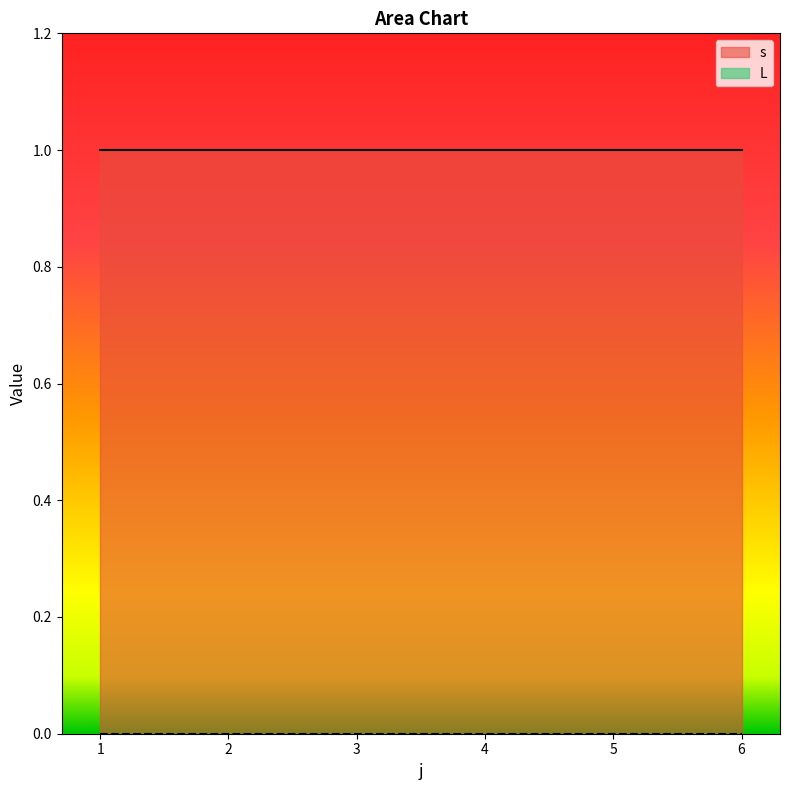

At 3, list the series in order from smallest to largest.

L, s